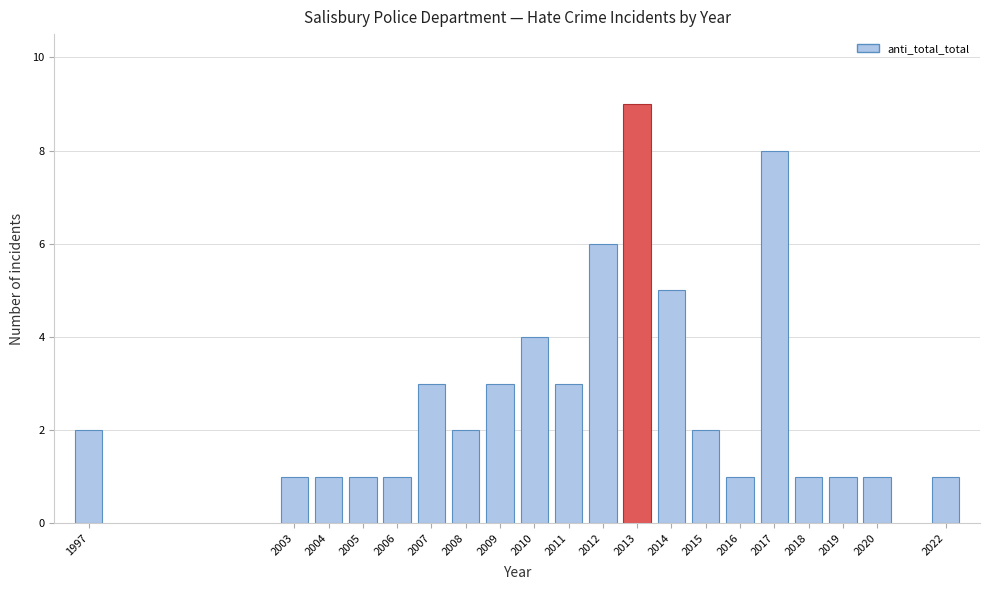

Reading left to right, list all the values displayed in this chart.

2	1	1	1	1	3	2	3	4	3	6	9	5	2	1	8	1	1	1	1